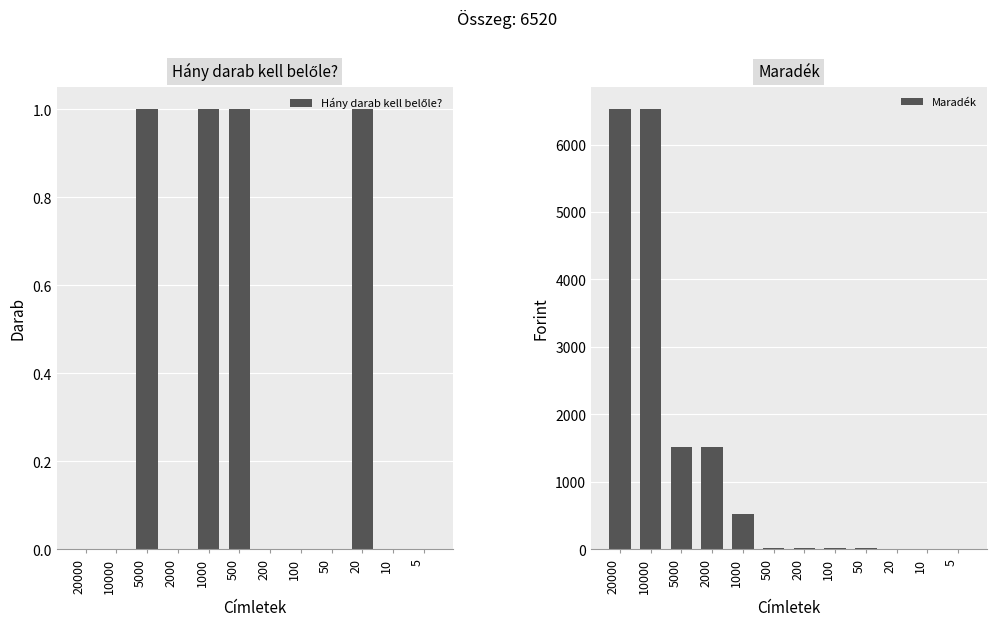

Count the number of categories in the chart.

12